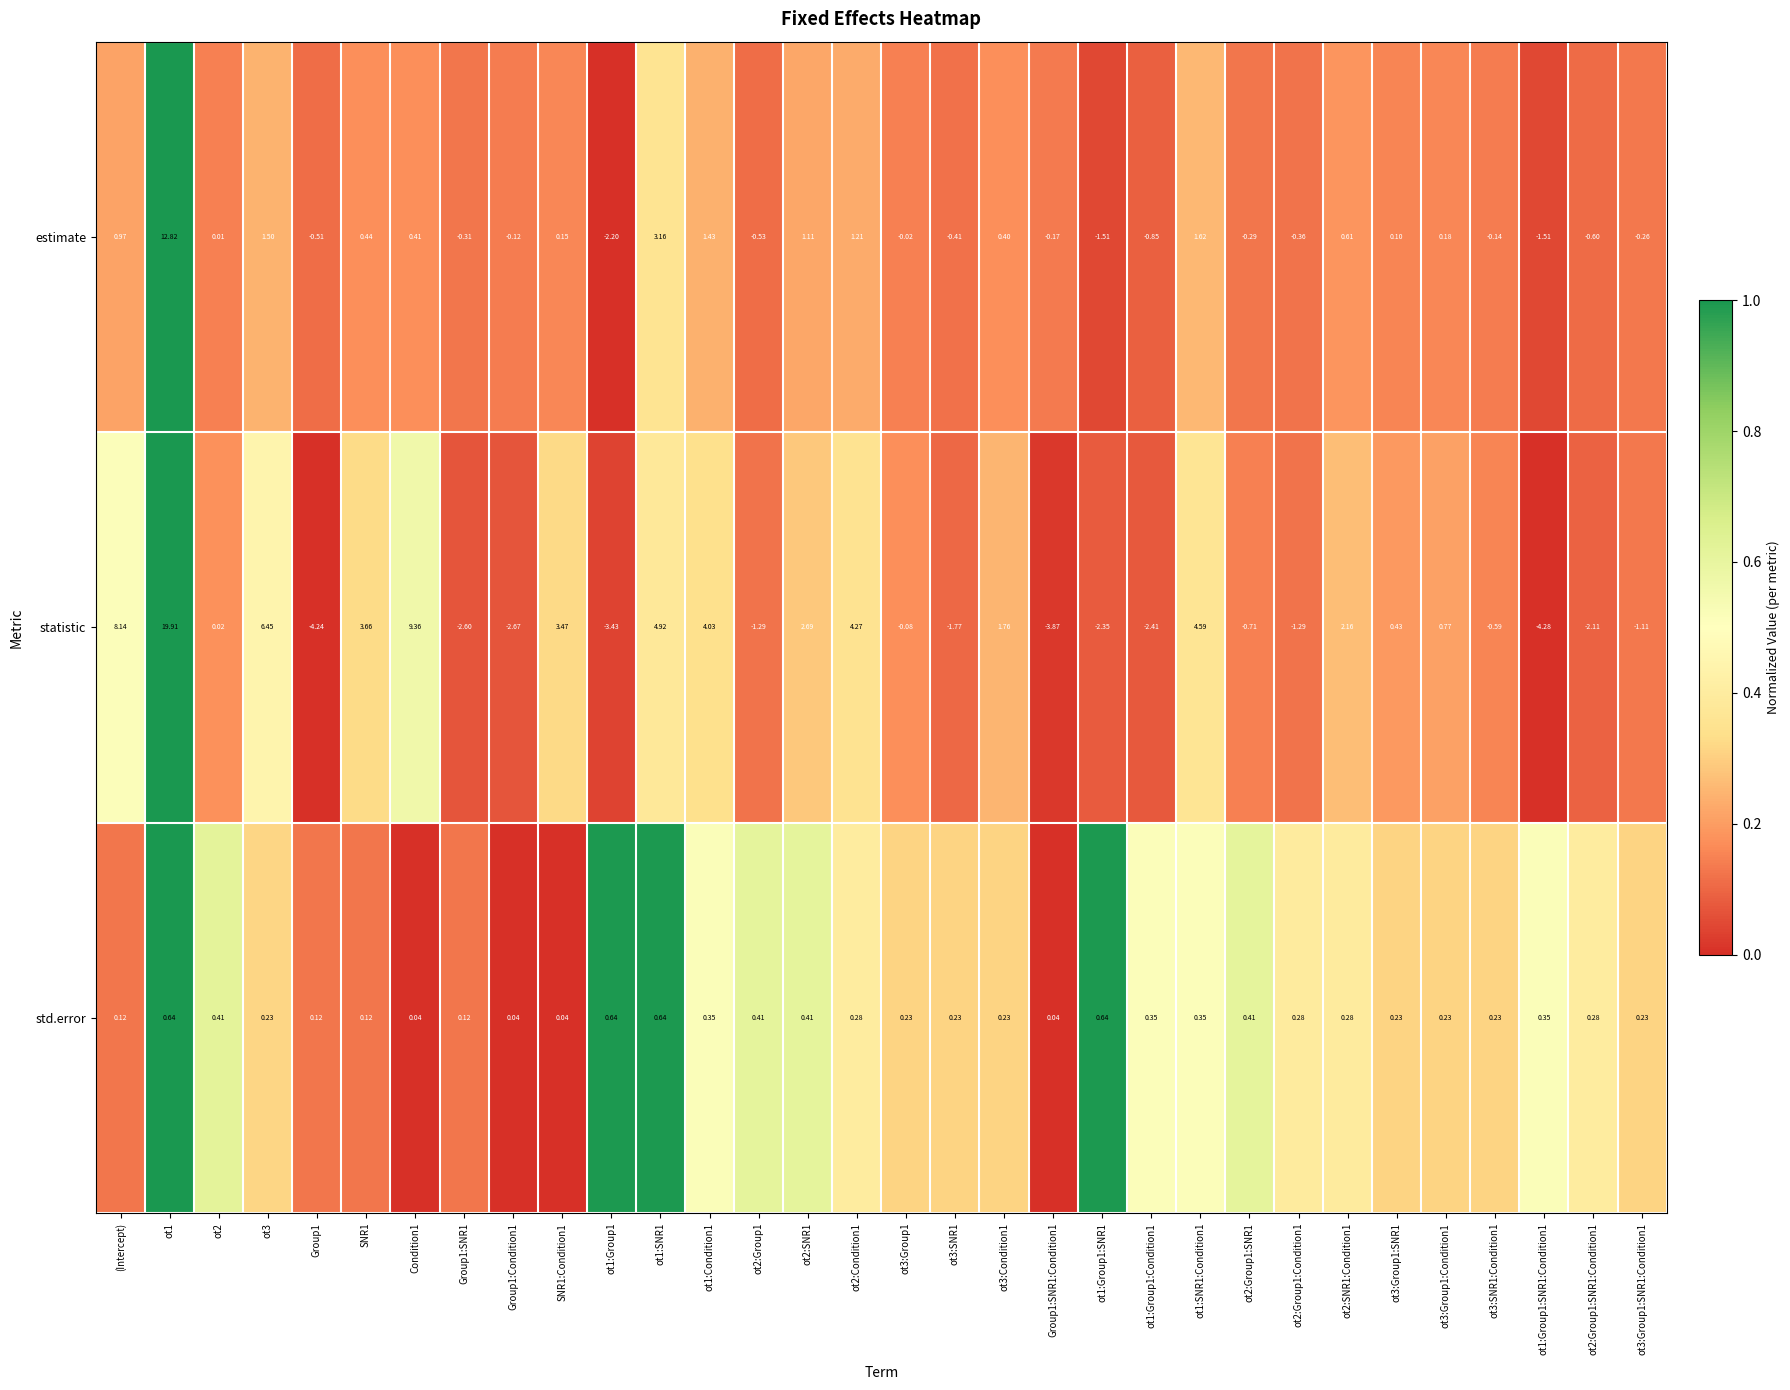

List the series in order of their overall mean, lowest first.

std.error, estimate, statistic